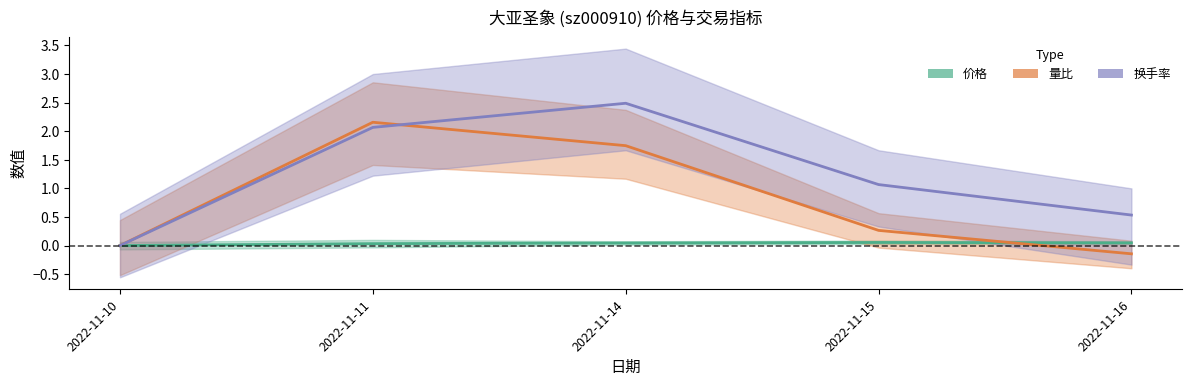

At which label is 量比 closest to 1?

2022-11-15